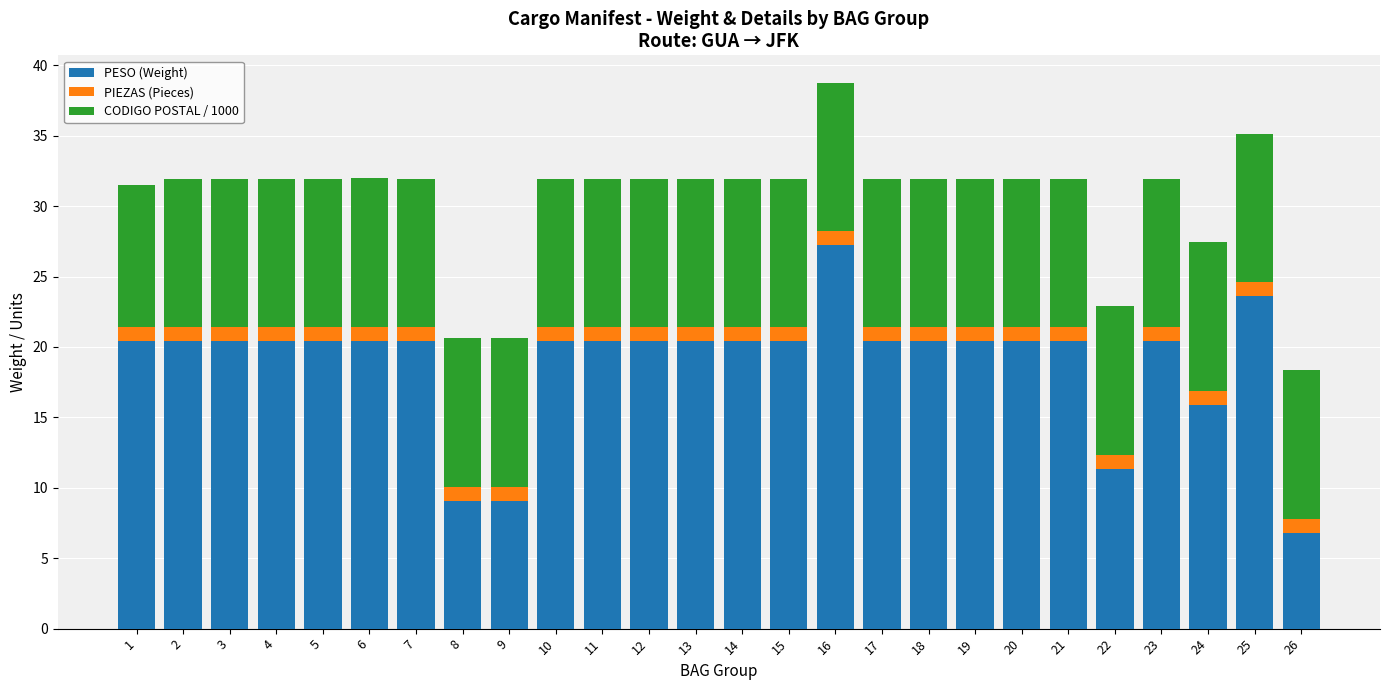

At which category is the sum across all series the highest?

16